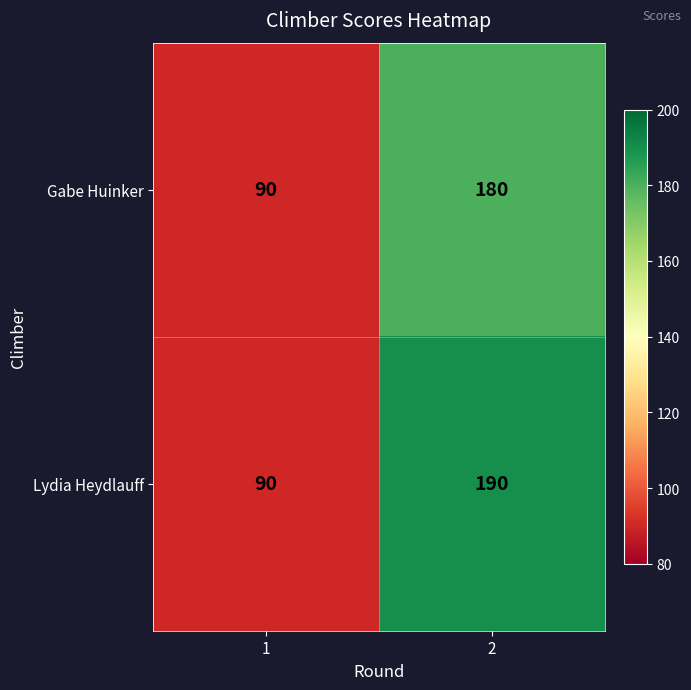

How many values in the Gabe Huinker series are below 180?

1